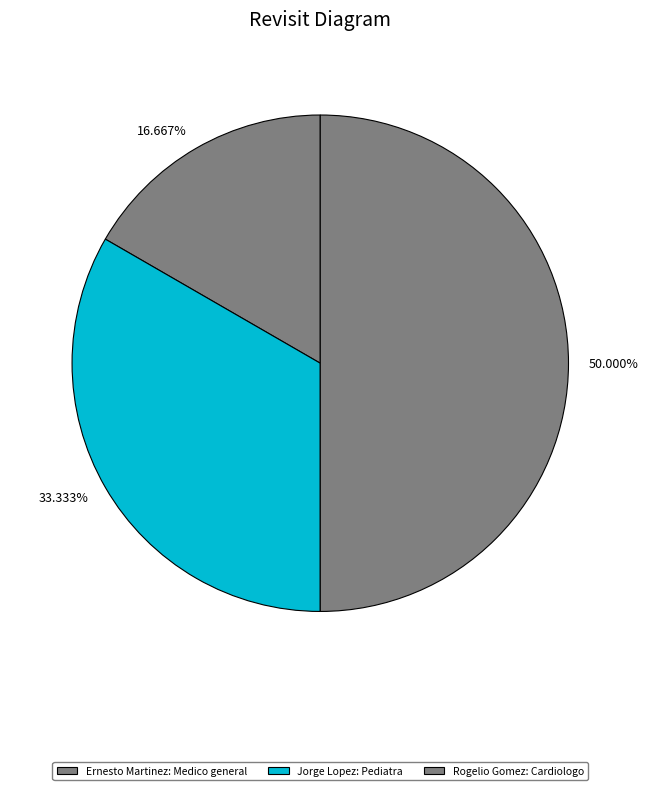

Is the sum of 50.000% and 16.667% greater than half?

Yes